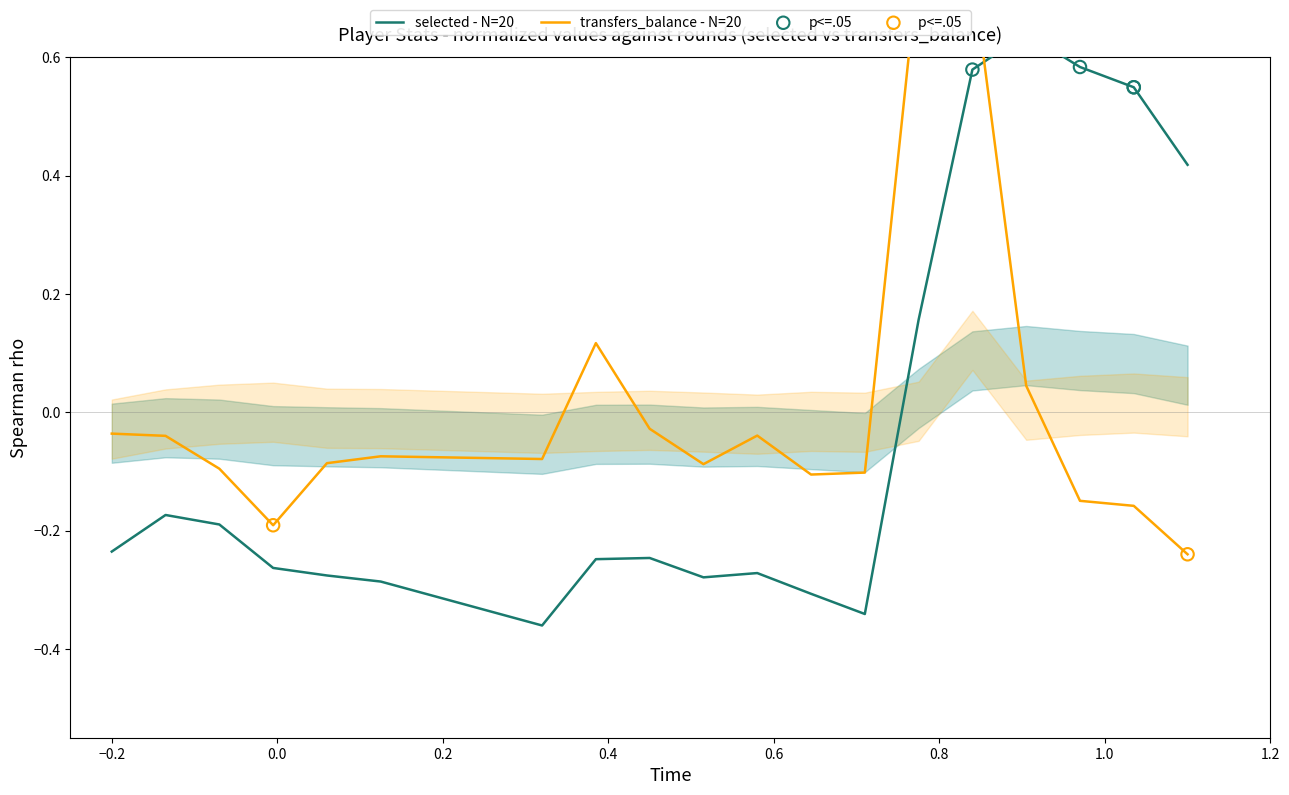

Which series reaches the maximum Y coordinate?

transfers_balance